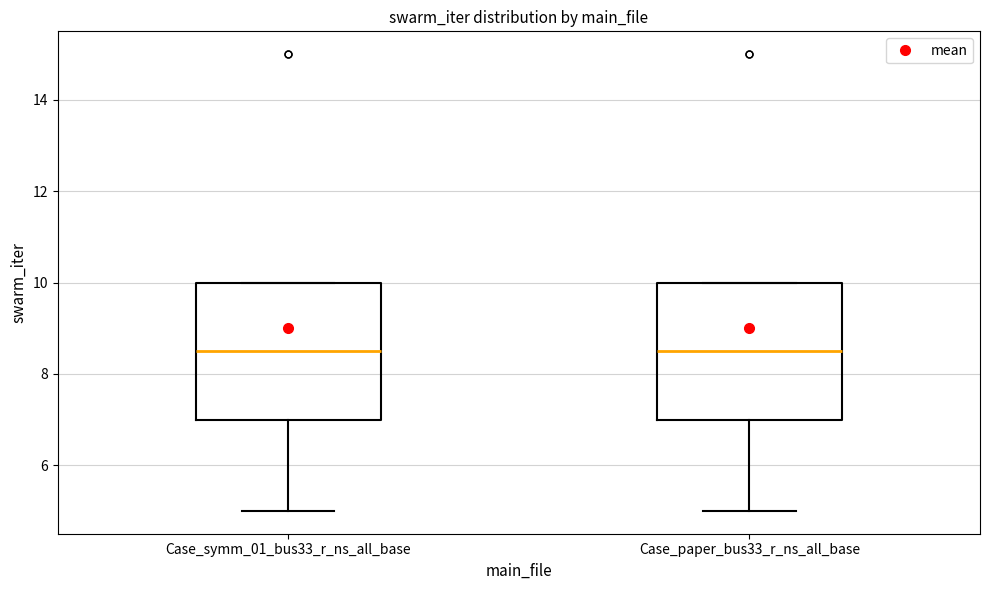

Where is the upper edge of the box for Case_symm_01_bus33_r_ns_all_base on the y-axis? The values are not printed on the chart, so give them approximately, as read against the axis.

10.0